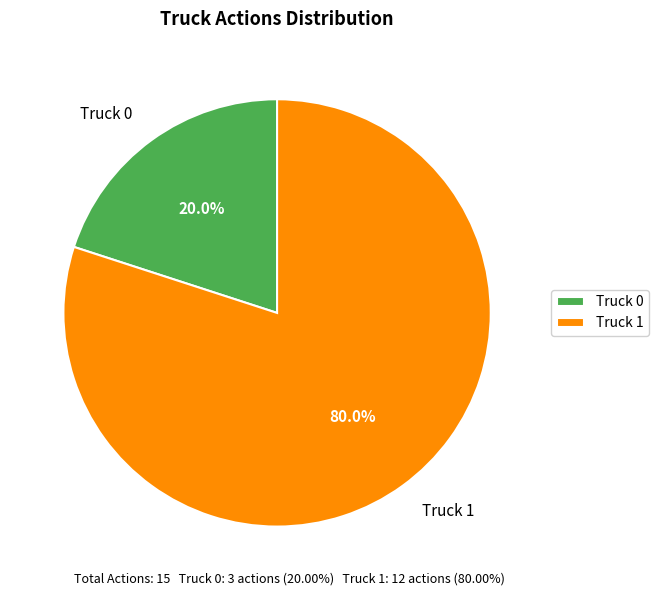

Between Truck 0 and Truck 1, which is larger?

Truck 1